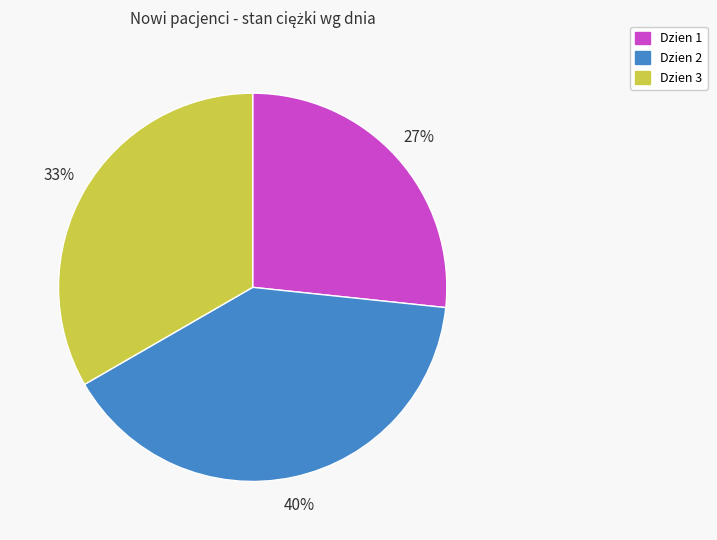

Is there any slice that represents more than half of the pie?

No